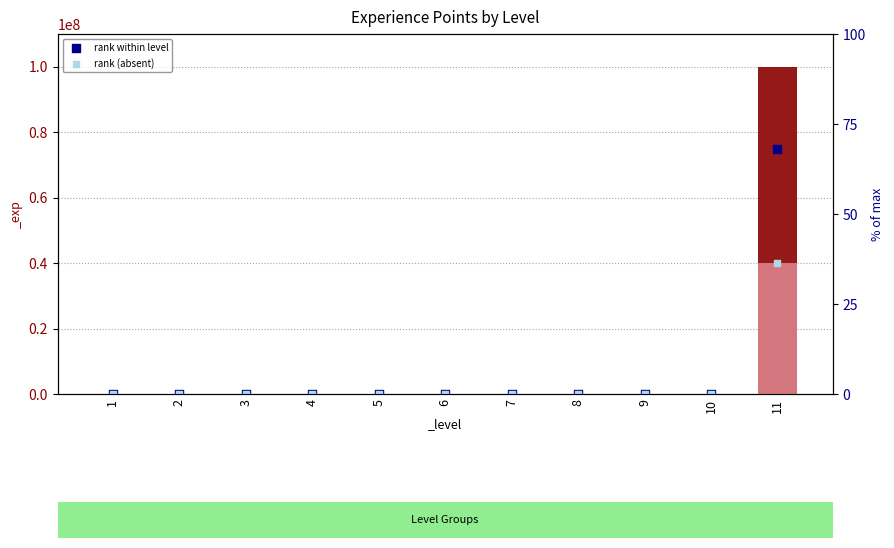

What are all the series names shown in the legend?

rank within level, rank (absent)